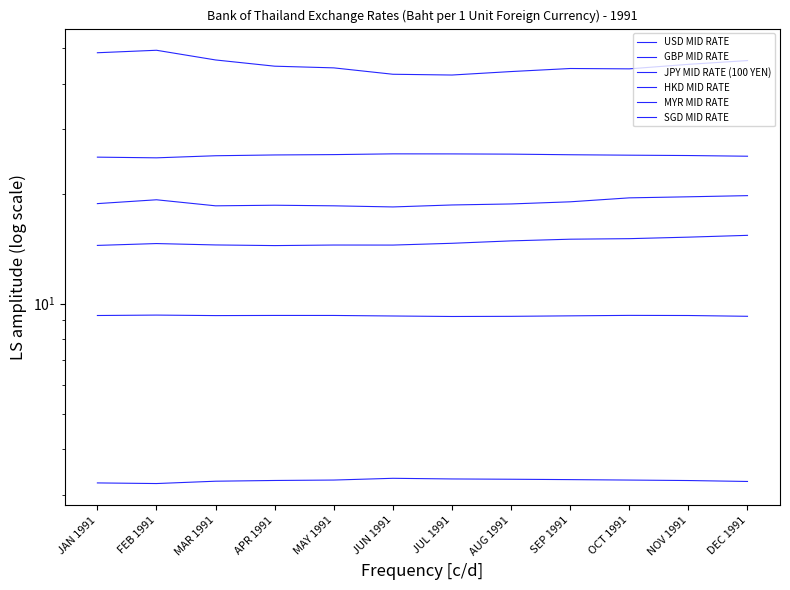

True or false: SGD MID RATE and JPY MID RATE (100 YEN) intersect in this chart.

False